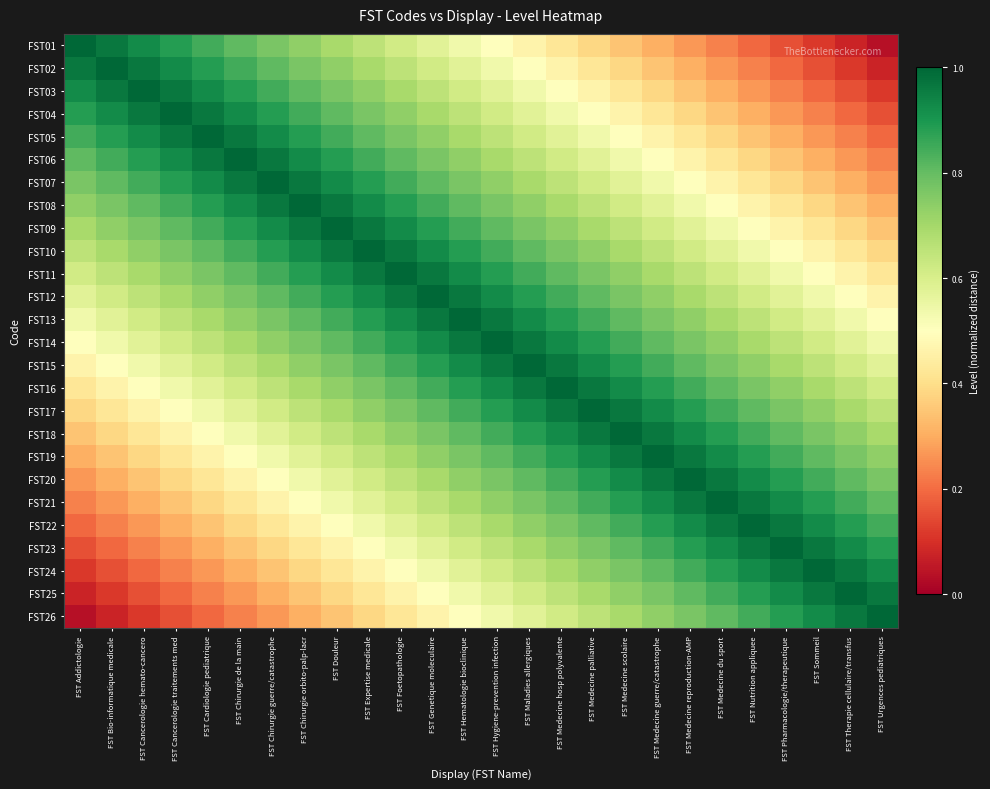

Which has a higher value, FST Cardiologie pediatrique or FST Genetique moleculaire?

FST Cardiologie pediatrique